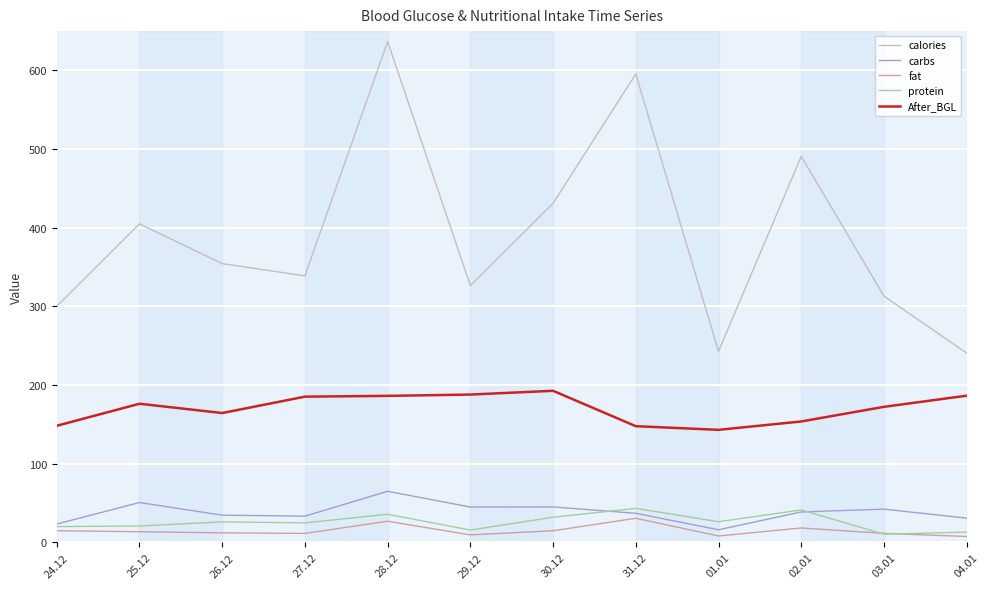

What is the total value across all series at 24.12?

506.8